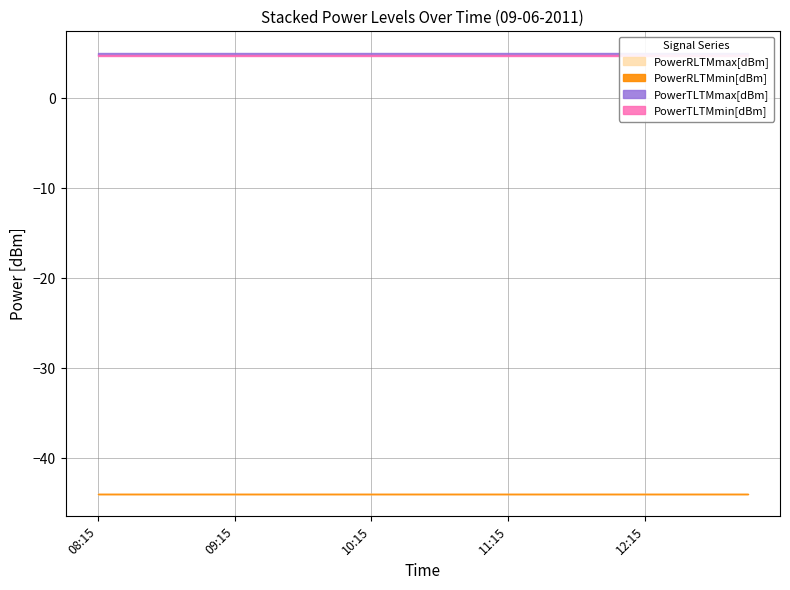

Is it true that PowerTLTMmax[dBm] equals 8.4 at 11:45?

False